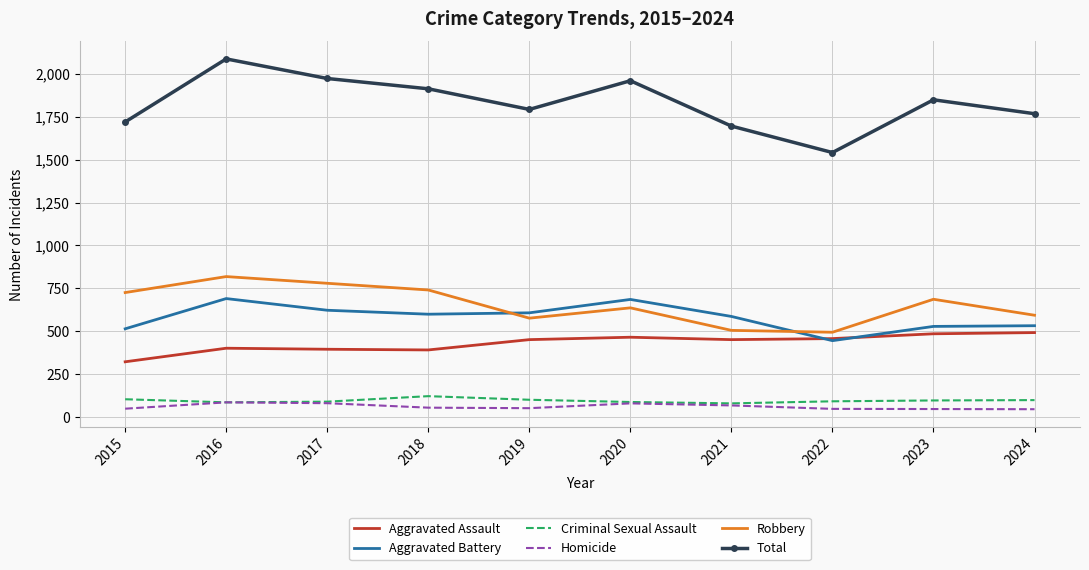

What is the minimum value for Robbery?

495